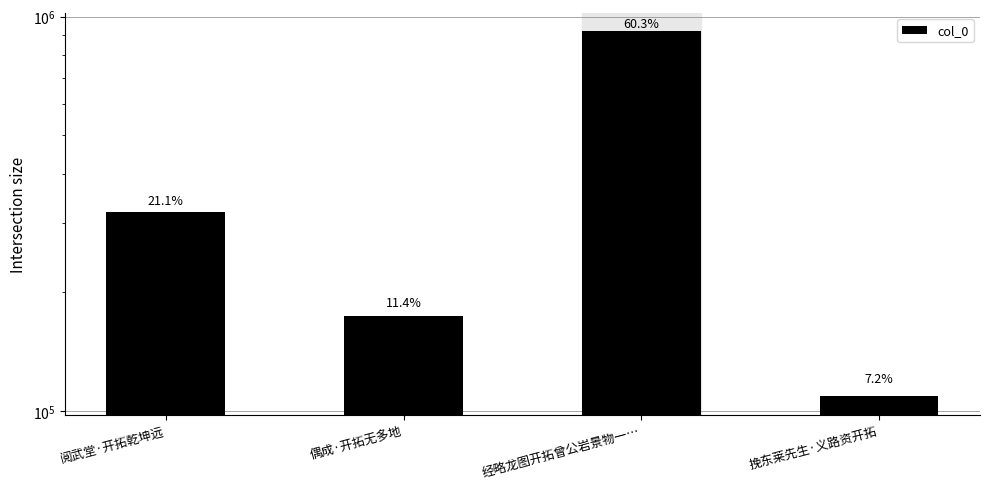

How many distinct data groups are displayed?

1